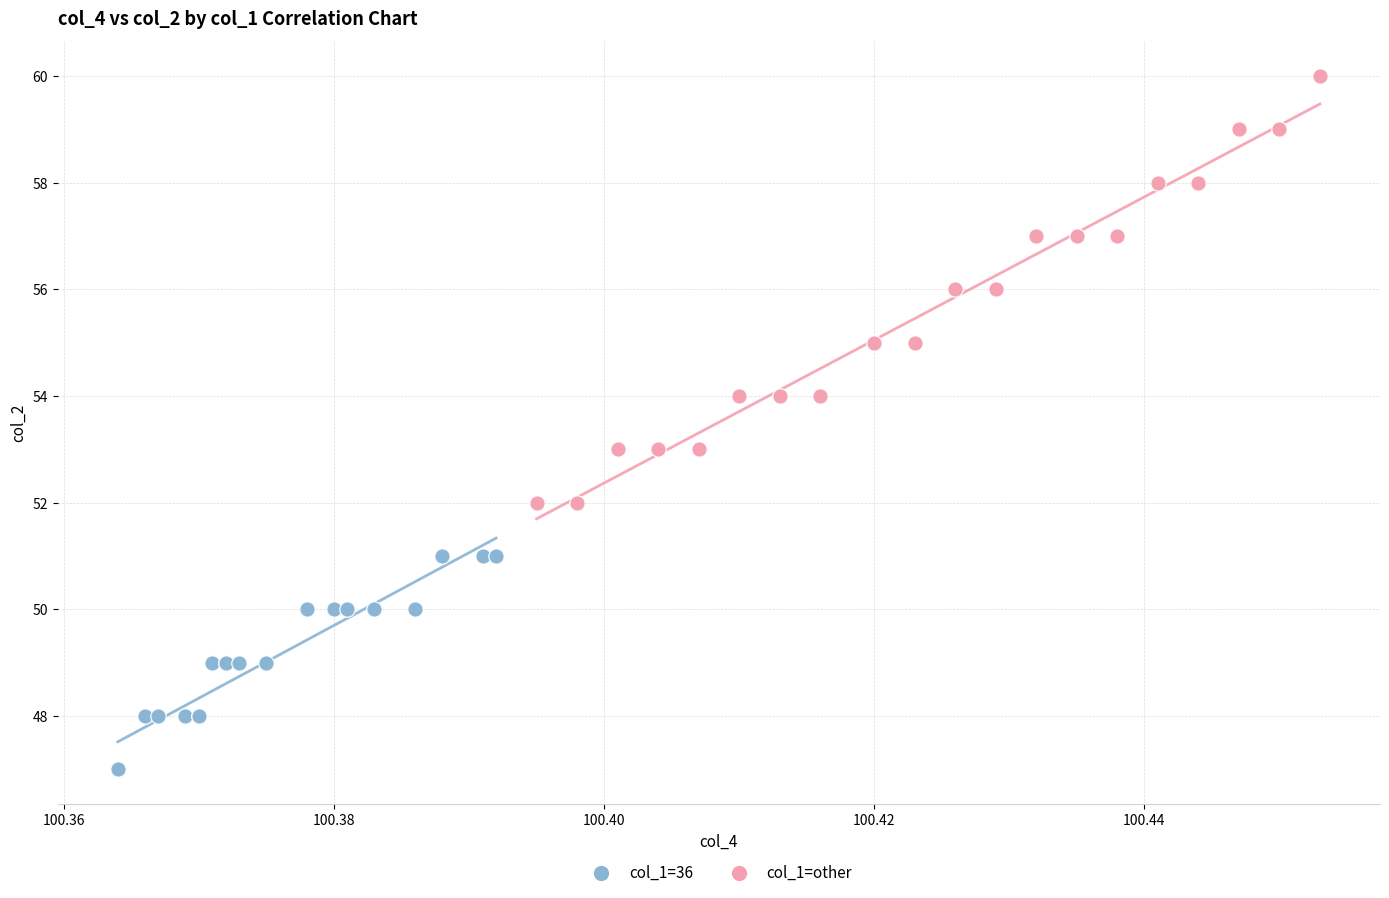

Which series contains the lowest Y value?

col_1=36